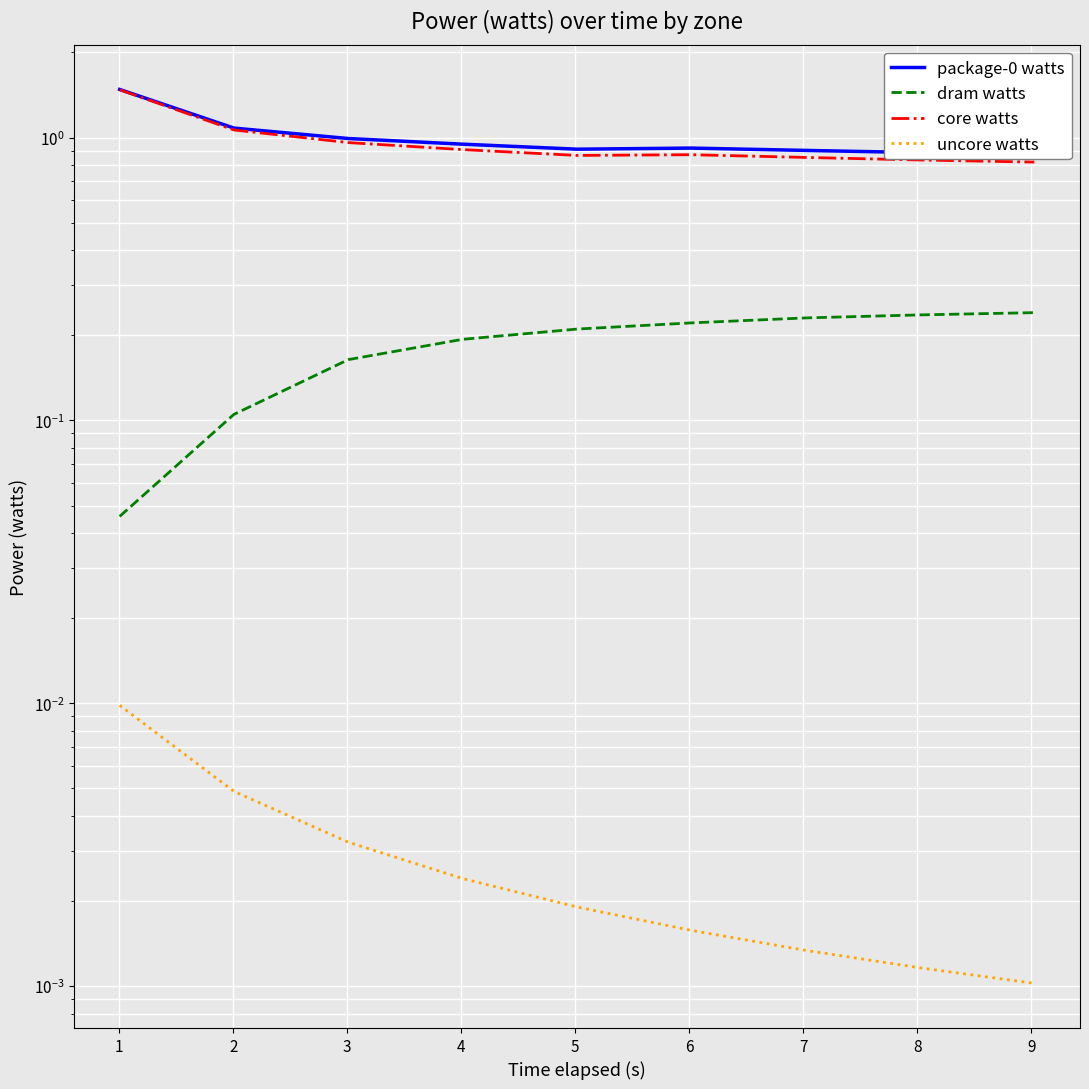

At how many categories does at least one series exceed 0?

9